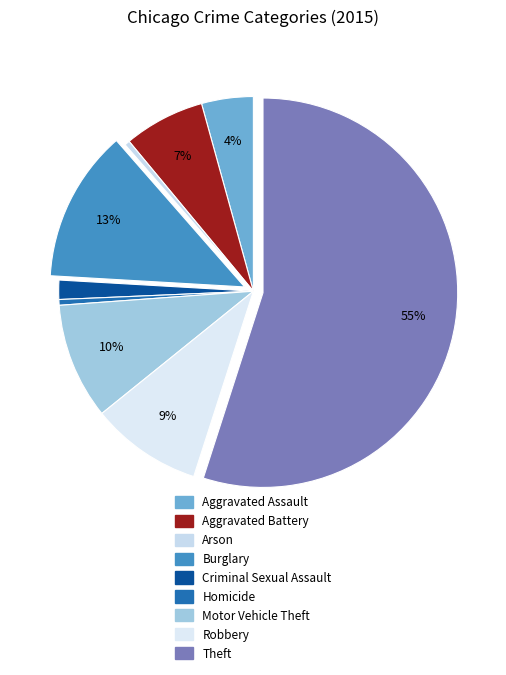

Which category has the biggest portion of the pie?

Theft